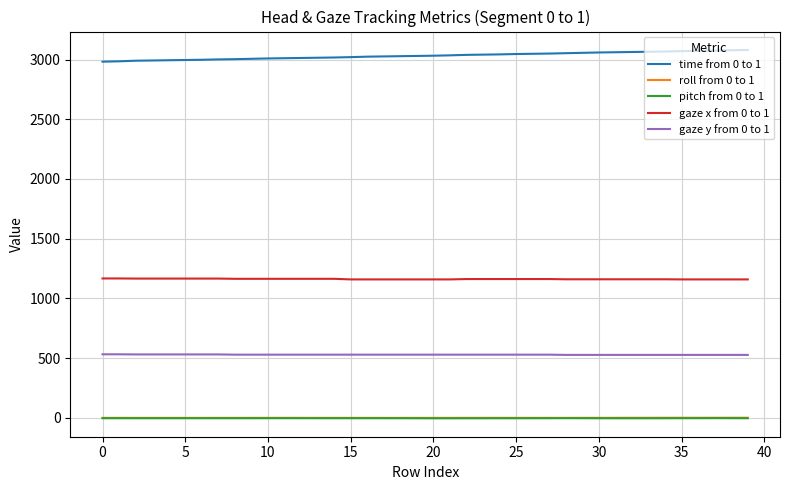

True or false: pitch from 0 to 1 and gaze y from 0 to 1 intersect in this chart.

False